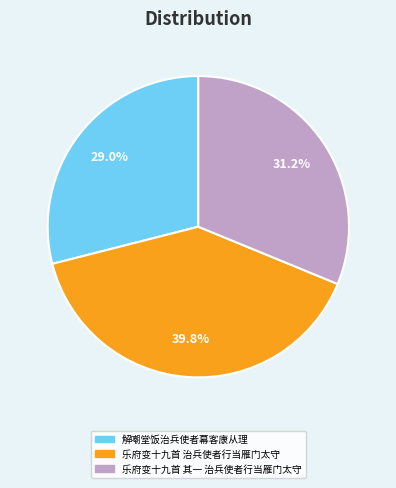

How much of the chart is everything except 乐府变十九首 其一 治兵使者行当雁门太守?

68.8%